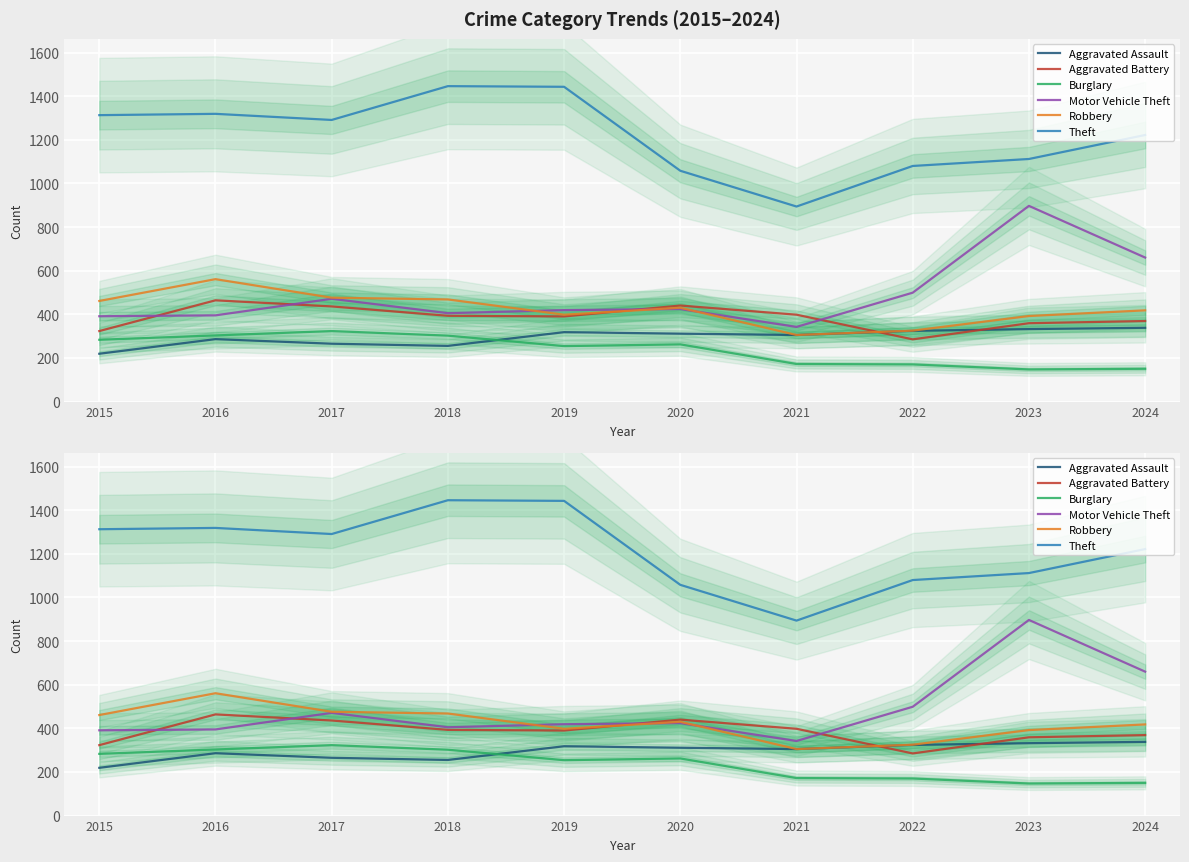

At which label does Theft first exceed 1291?

2015